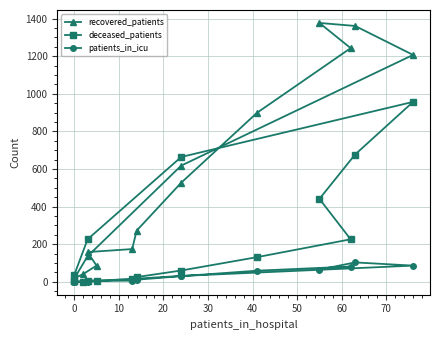

Is it true that recovered_patients equals 190 at 13?

False